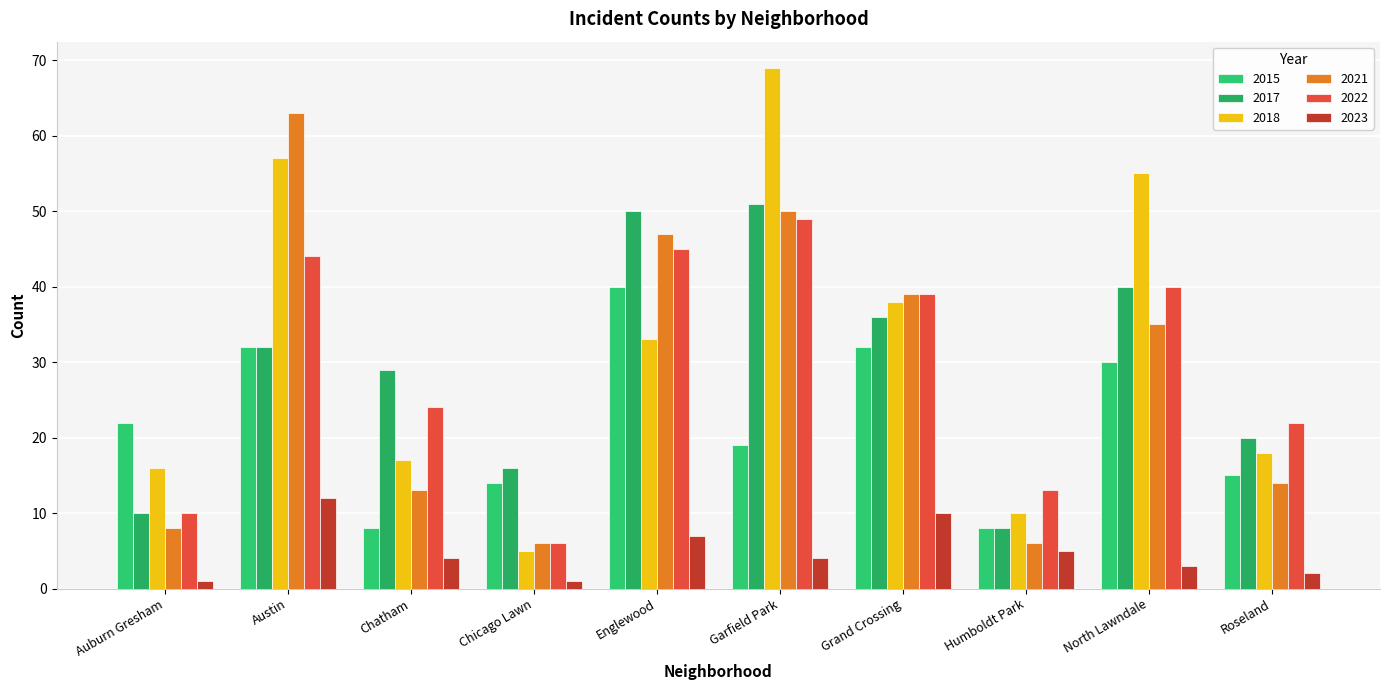

Which category has the highest value in the 2022 series?

Garfield Park